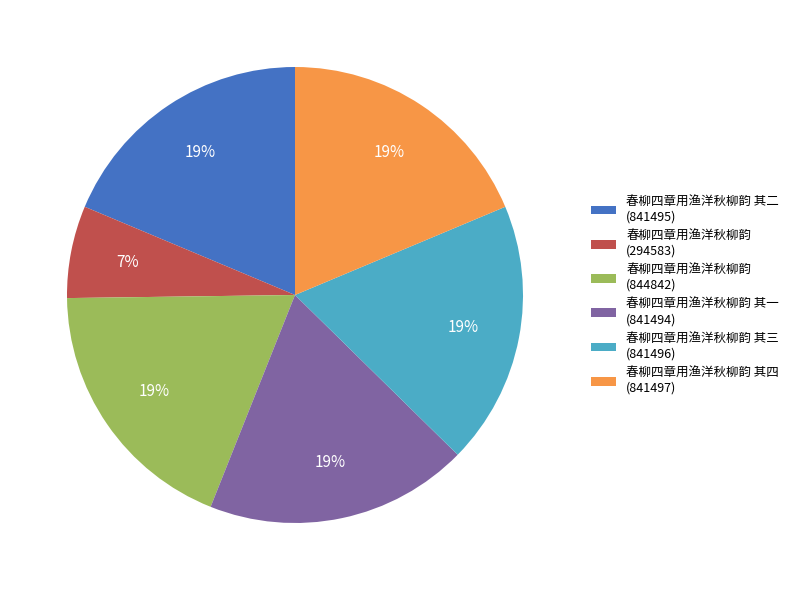

Is there any slice that represents more than half of the pie?

No